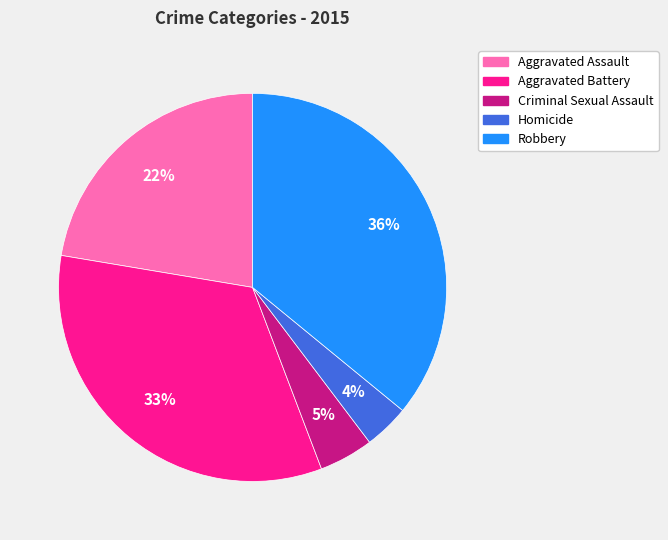

To the nearest percent, what is the combined percentage of Robbery and Aggravated Assault?

58%